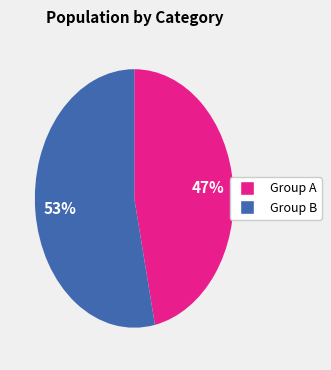

Count the number of slices in the pie.

2